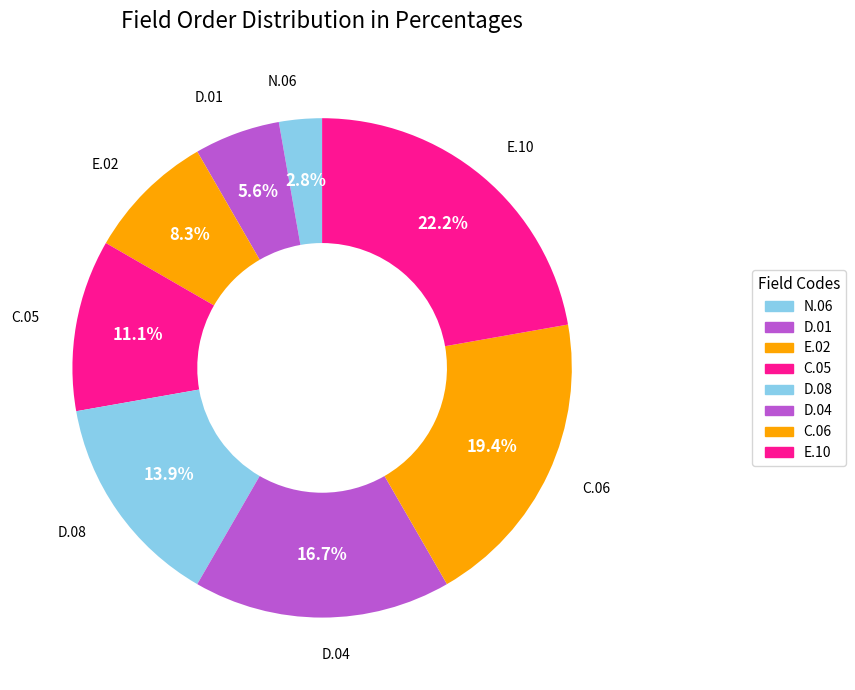

Between C.05 and E.10, which is larger?

E.10